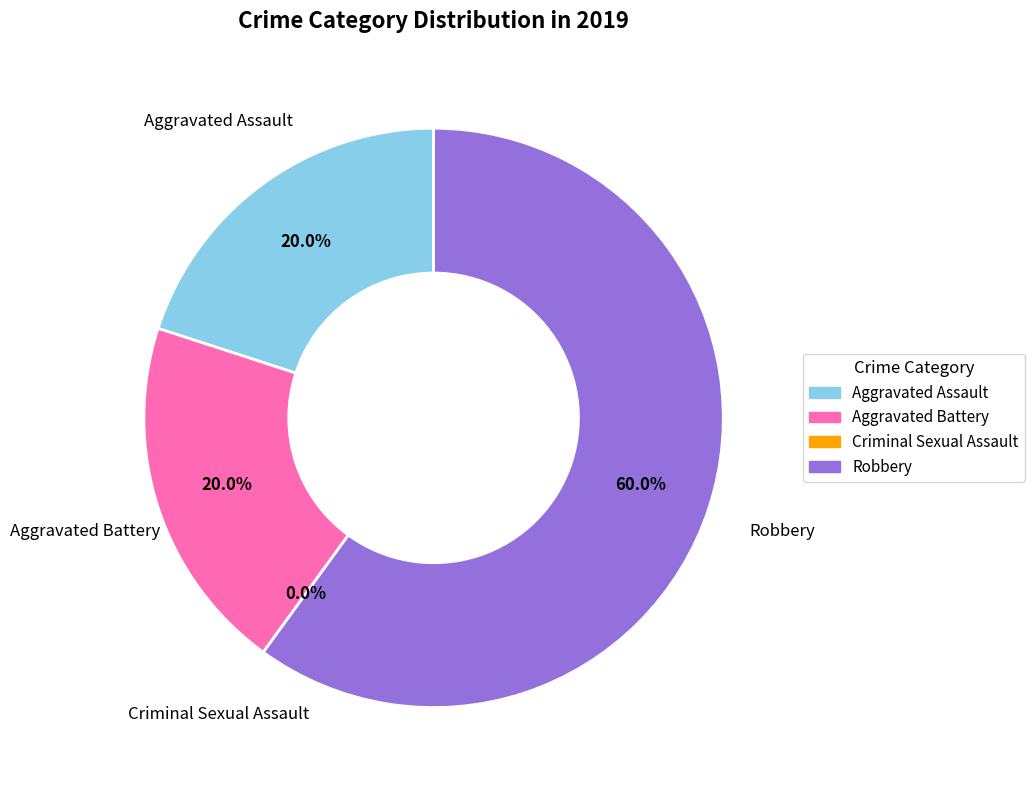

Count the number of slices in the pie.

4